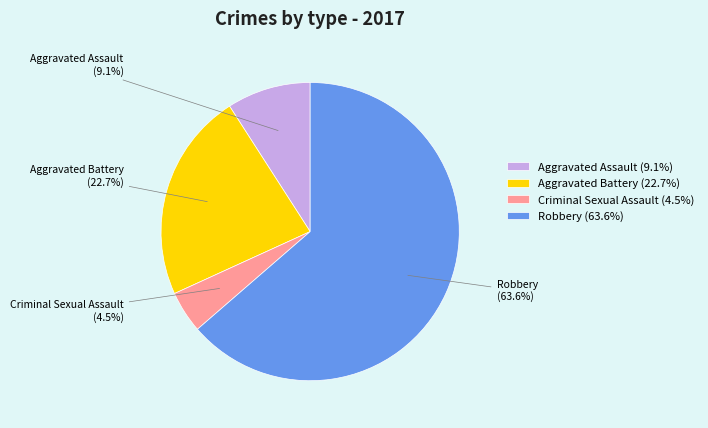

Does Aggravated Assault account for over 50% of the chart?

No